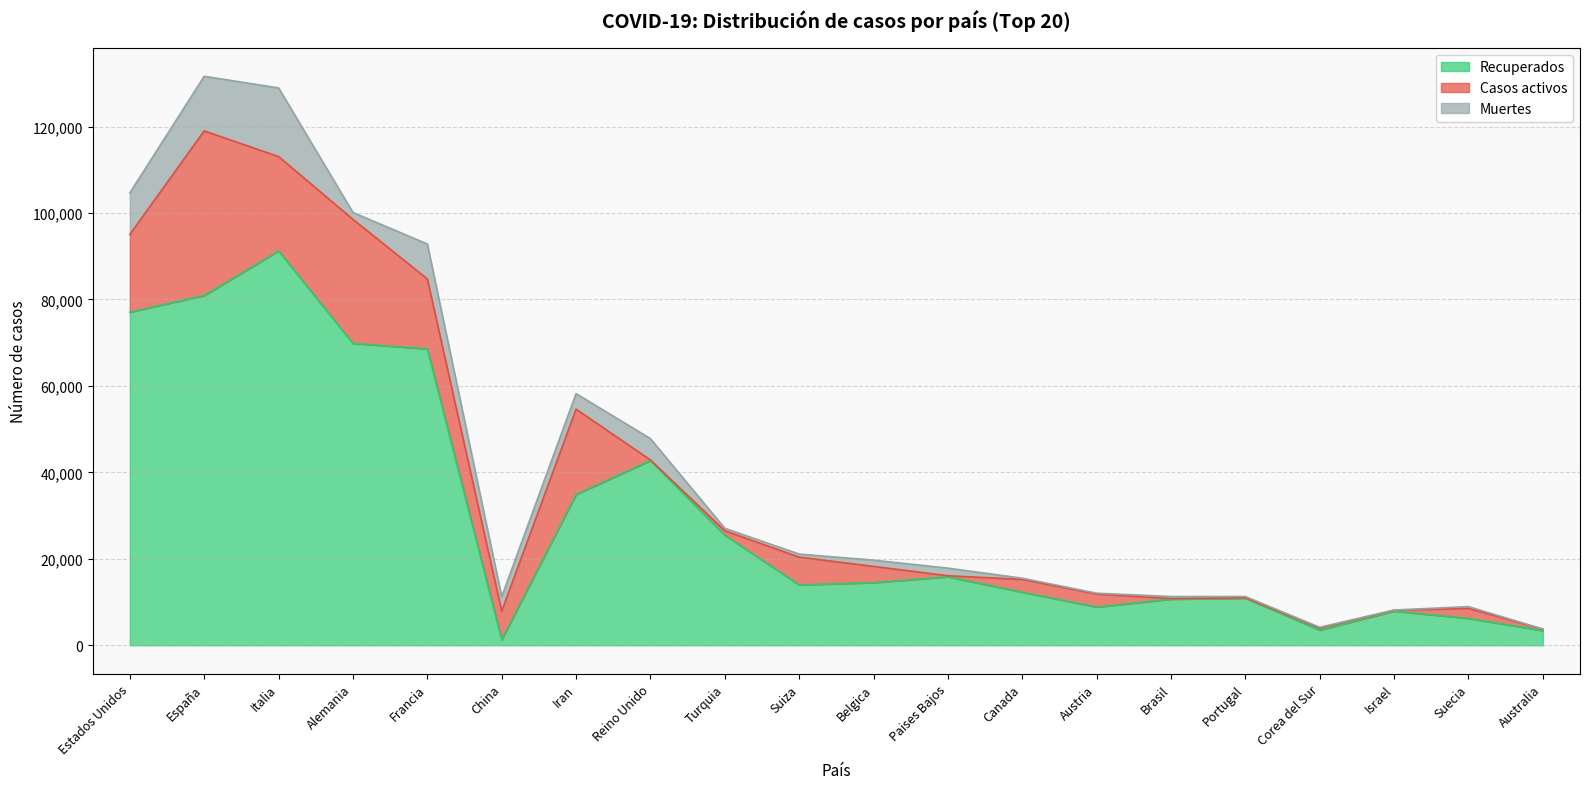

Read the Recuperados value at Suecia.

6224